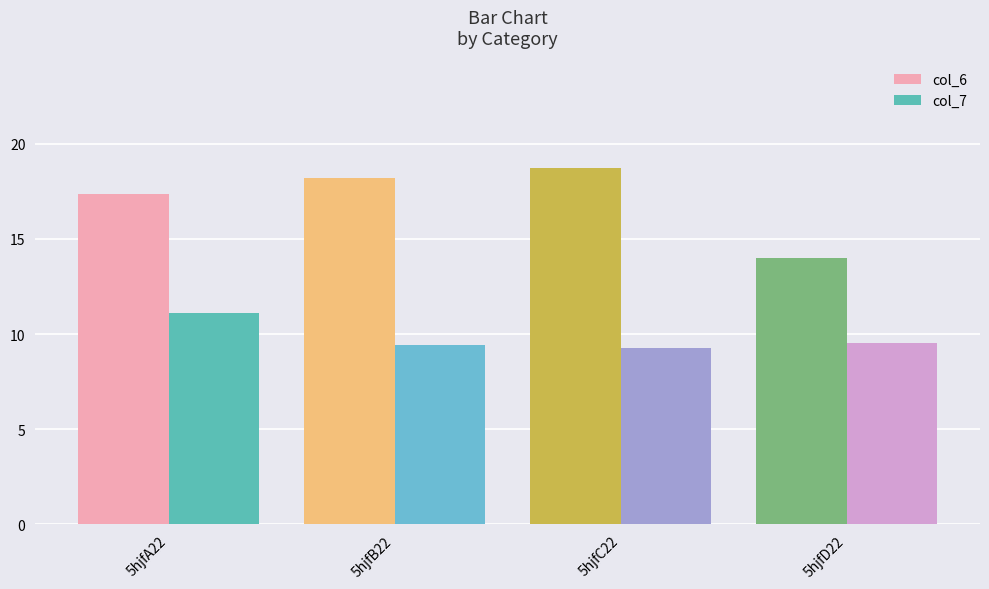

What is the minimum value shown in the chart?

9.3